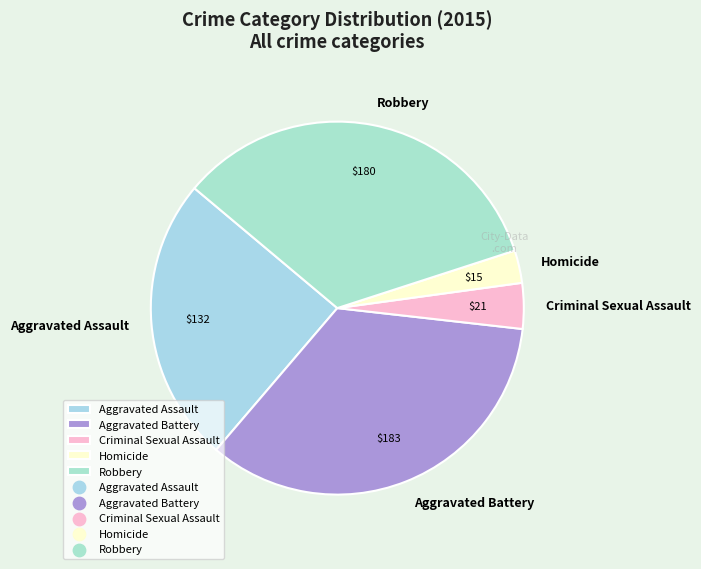

Does Robbery represent more than half of the total?

No